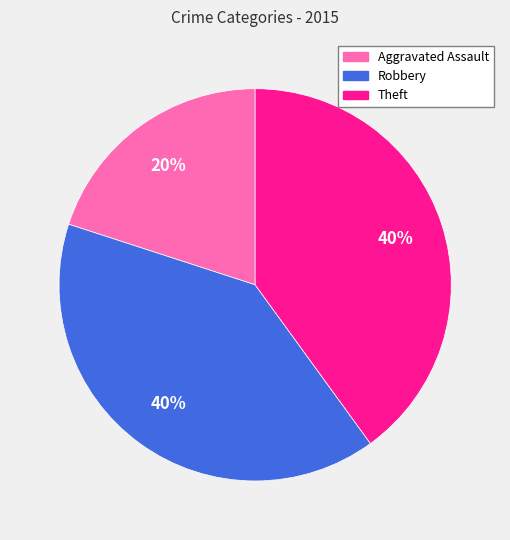

True or false: Theft accounts for 30% of the total.

False